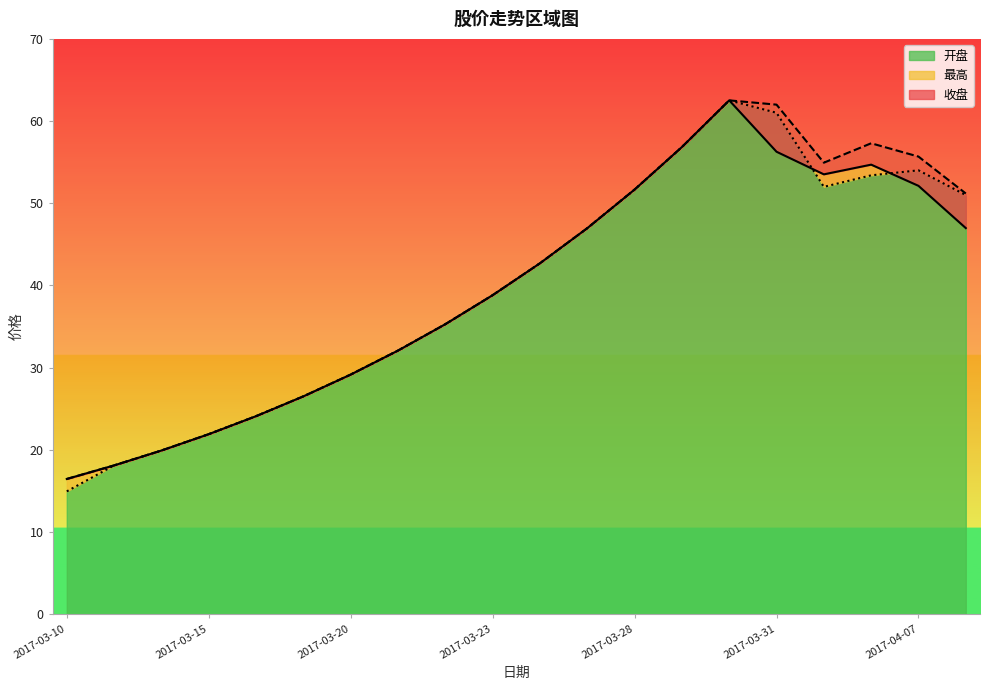

True or false: 开盘 and 最高 cross at least once.

False